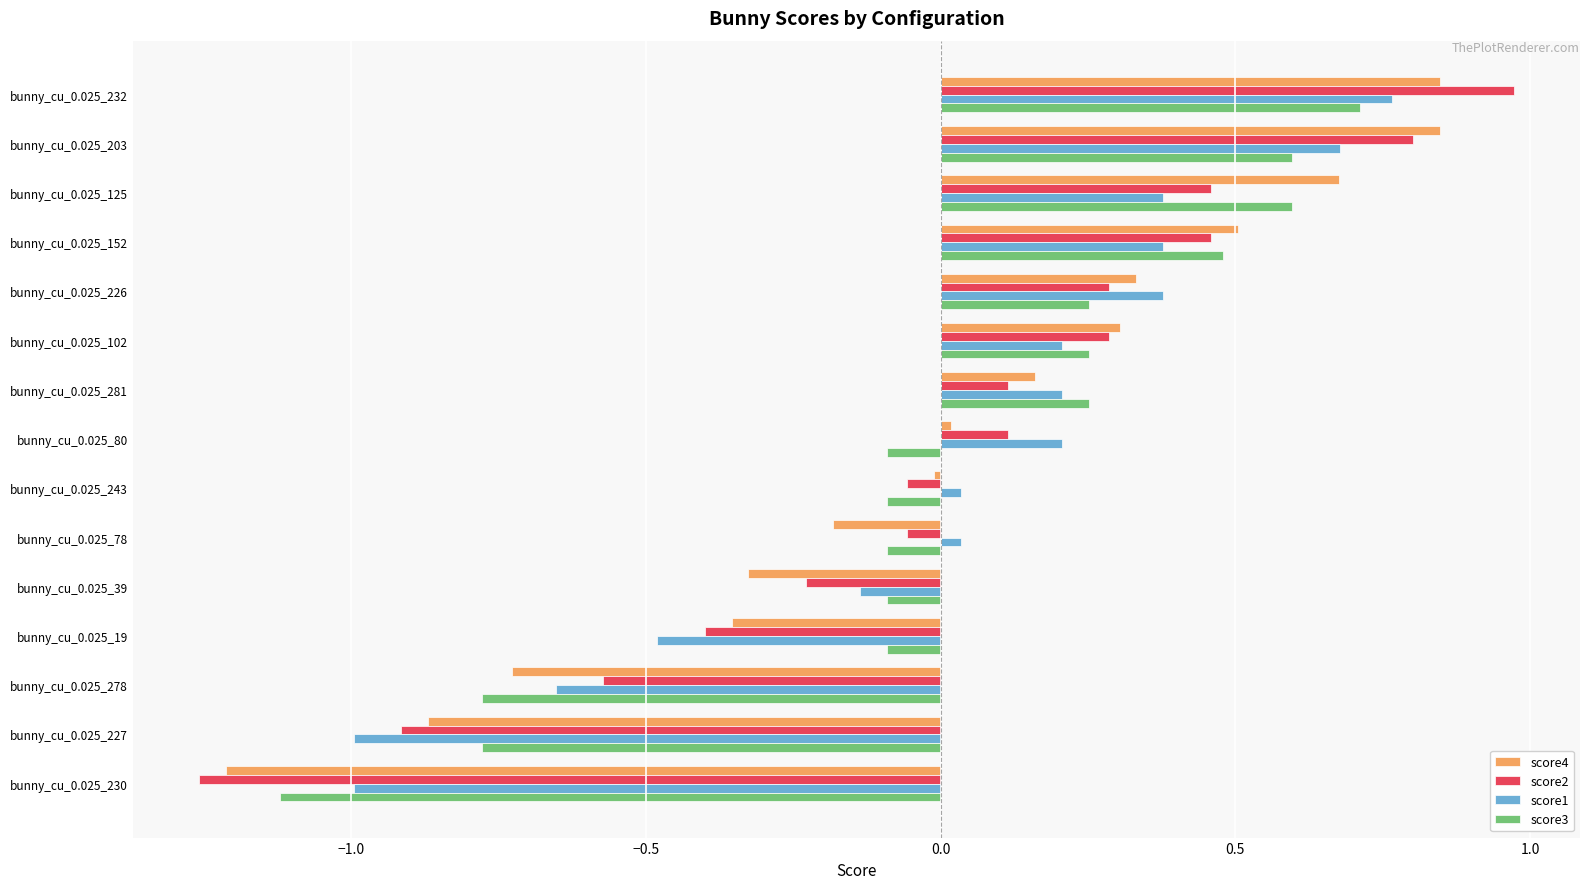

How many distinct data groups are displayed?

4